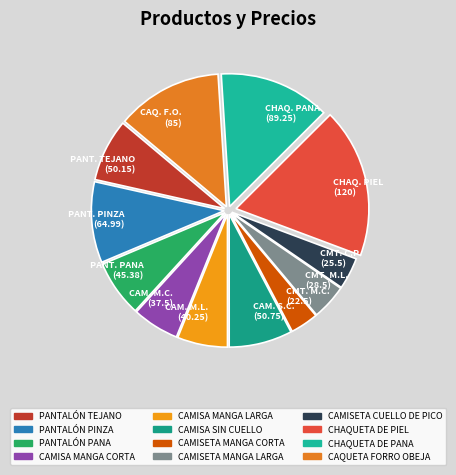

Is the sum of CAM. M.L. (40.25) and CMT. M.C. (22.5) greater than half?

No